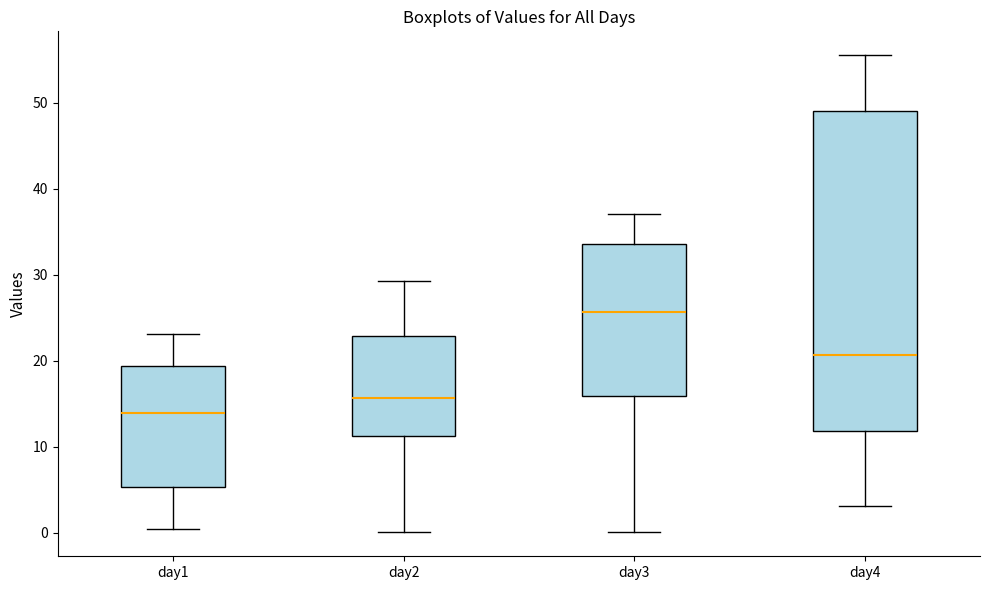

Which box has the highest median line?

day3